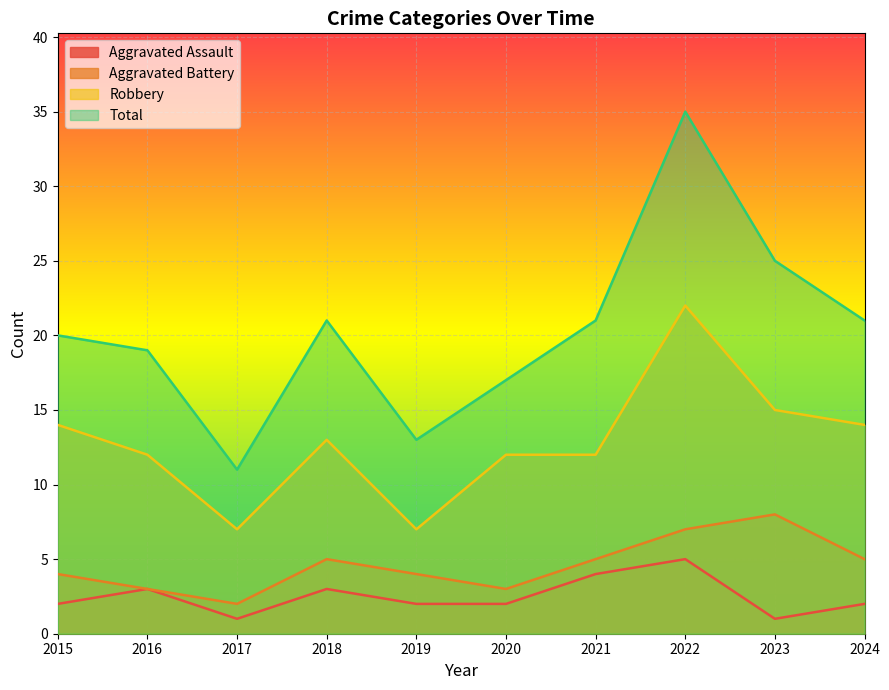

What is the greatest value displayed?

35